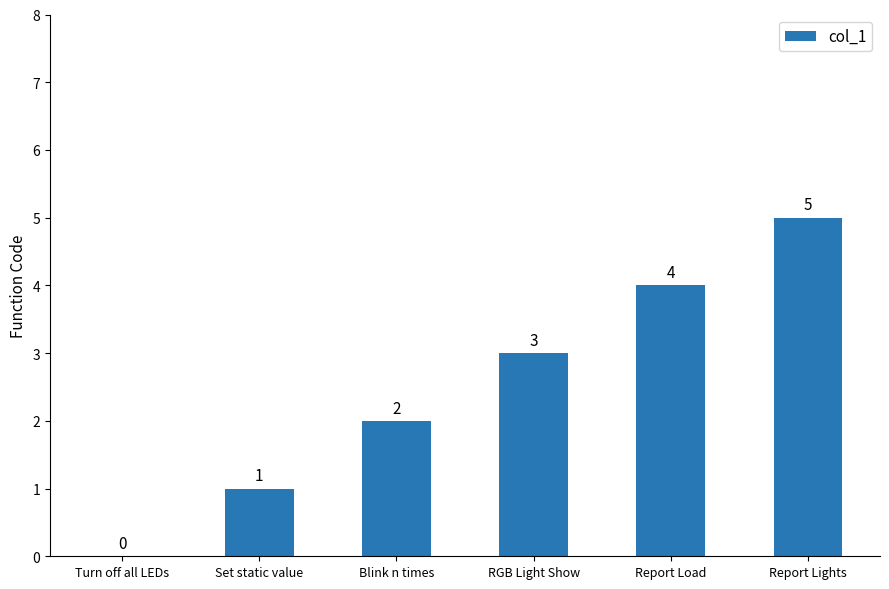

At which label is the value closest to 2?

Blink n times